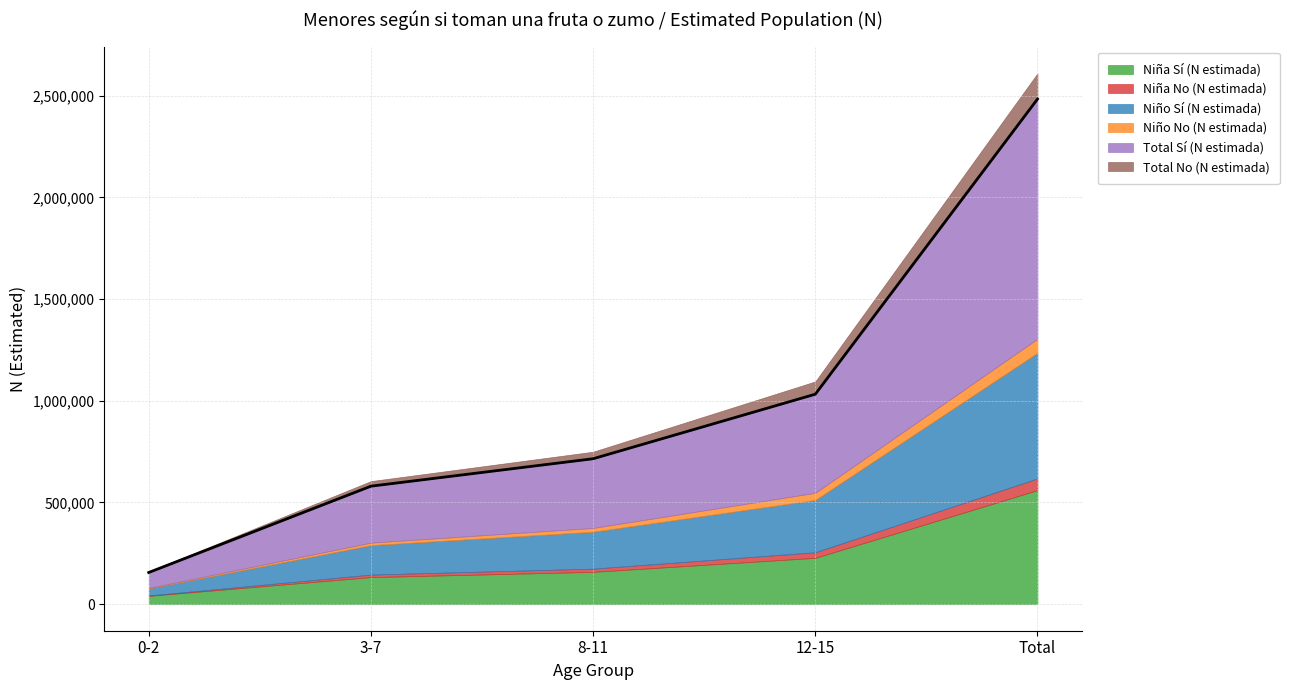

True or false: Total No (N estimada) has a value of 24968 at 3-7.

True